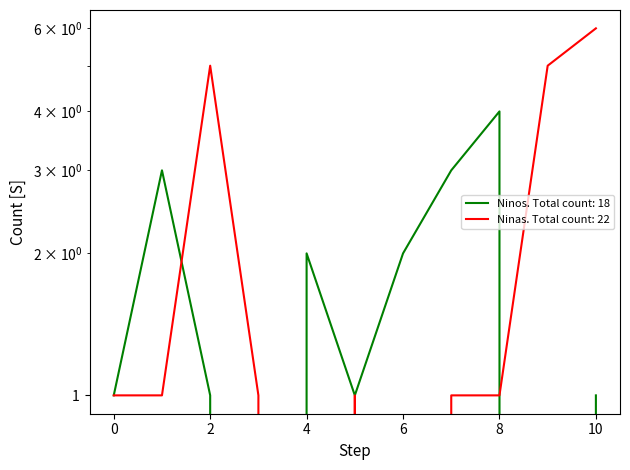

How many categories are shown in the chart?

11